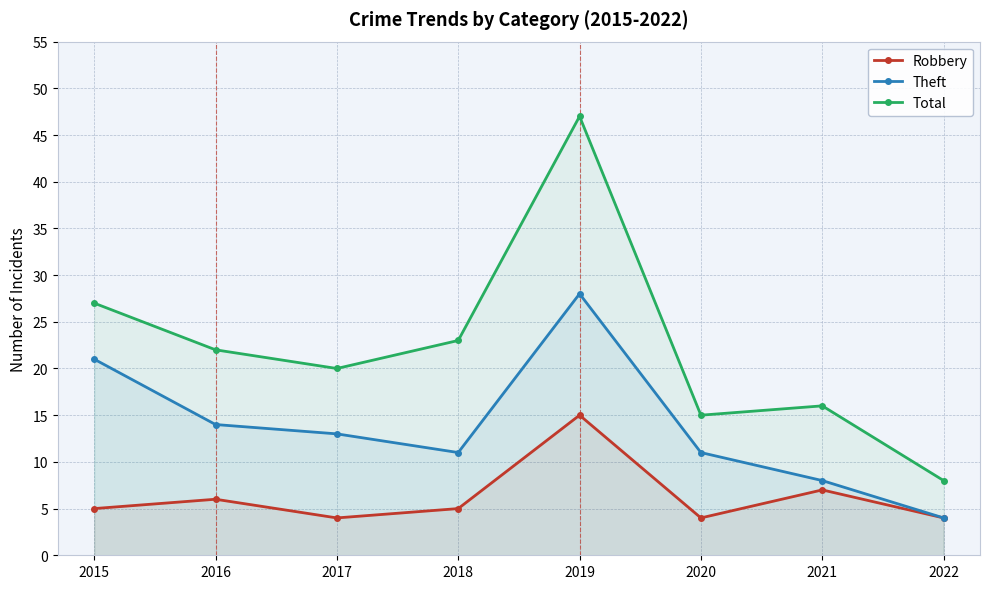

What is the sum of the Robbery values at 2020 and 2019?

19